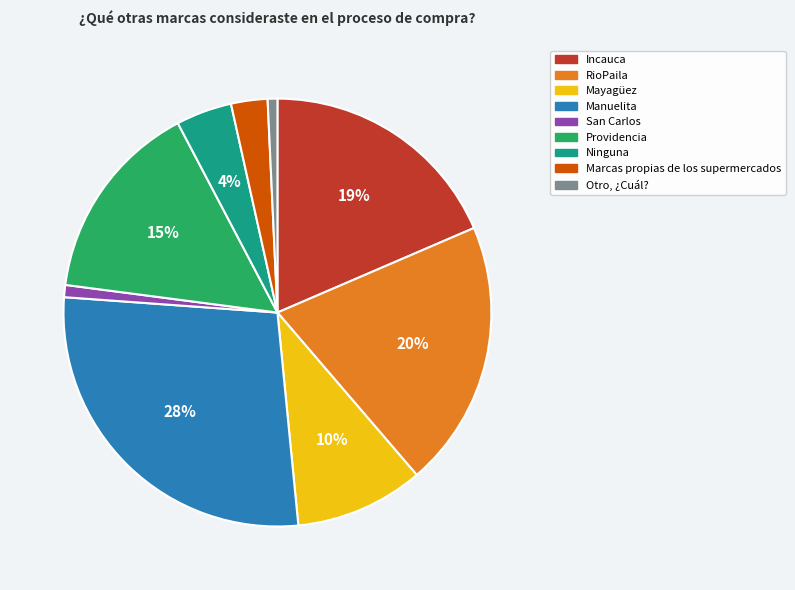

Between Manuelita and Incauca, which is larger?

Manuelita